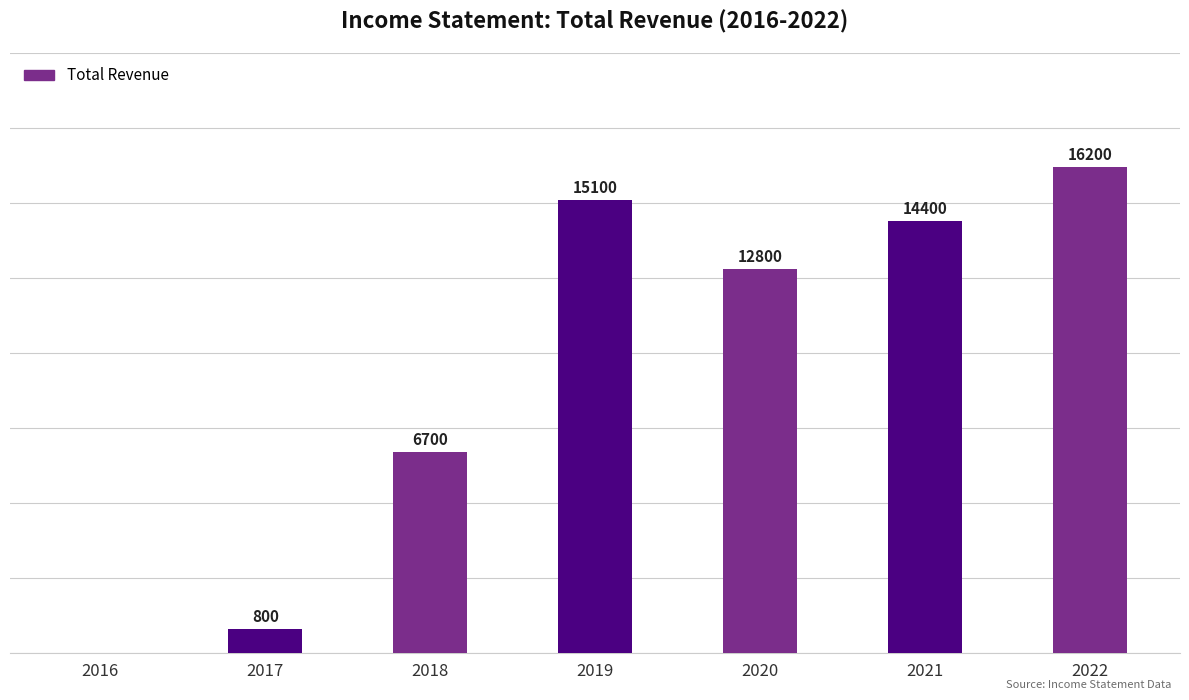

Are the bars horizontal?

No